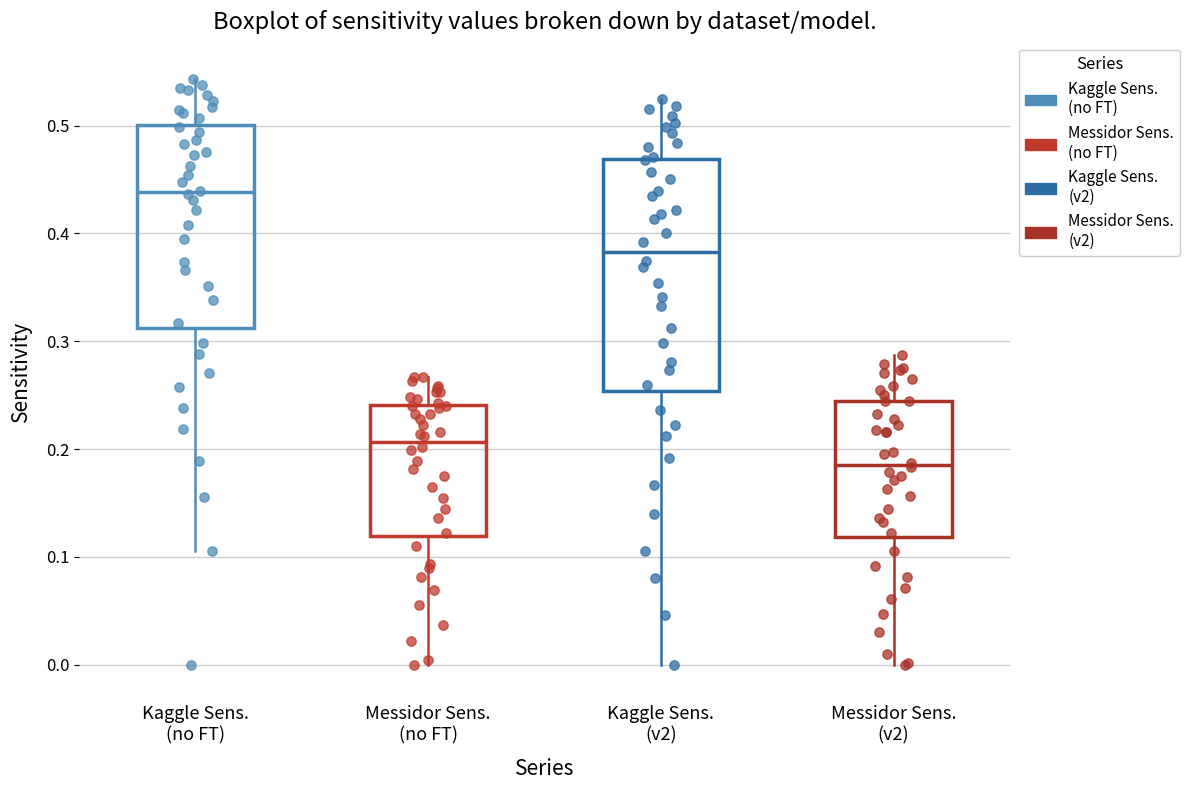

Comparing the boxes themselves (not the whiskers), which one is the tallest?

Kaggle Sens. (v2)